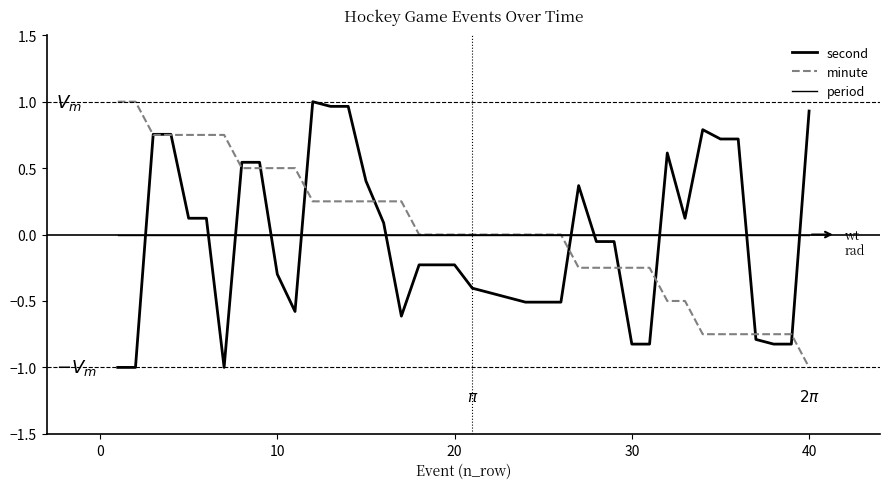

Does the chart have visible grid lines?

No